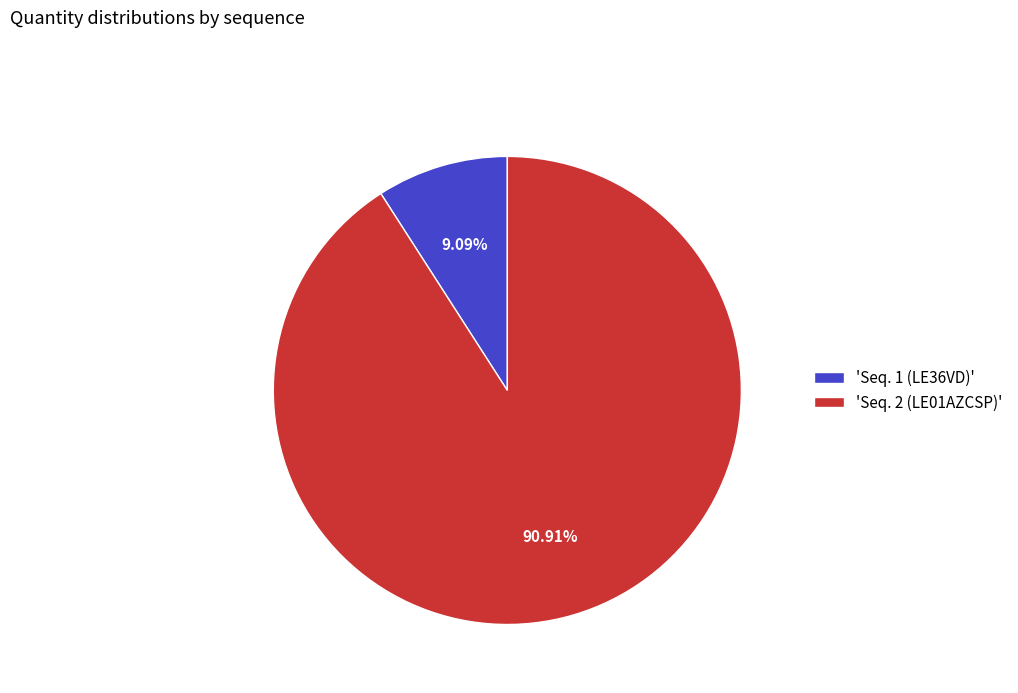

How many segments does this pie chart have?

2